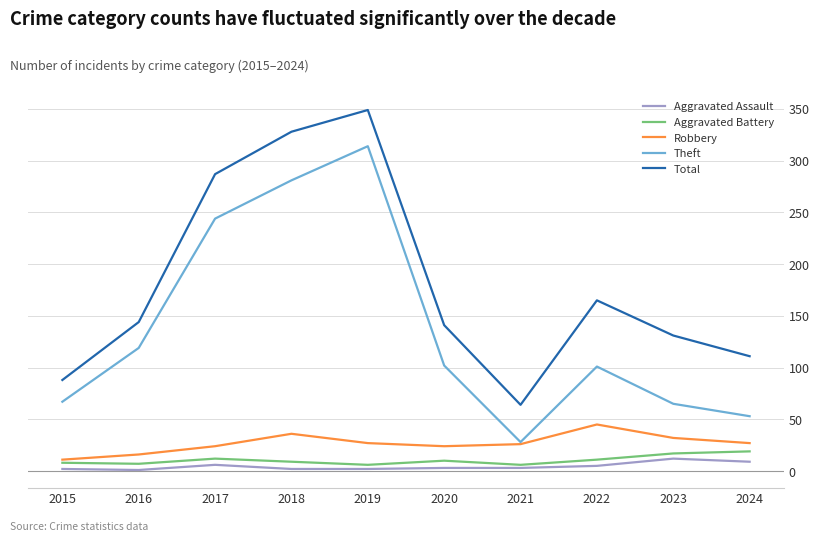

Which series changed the most between 2020 and 2023?

Theft